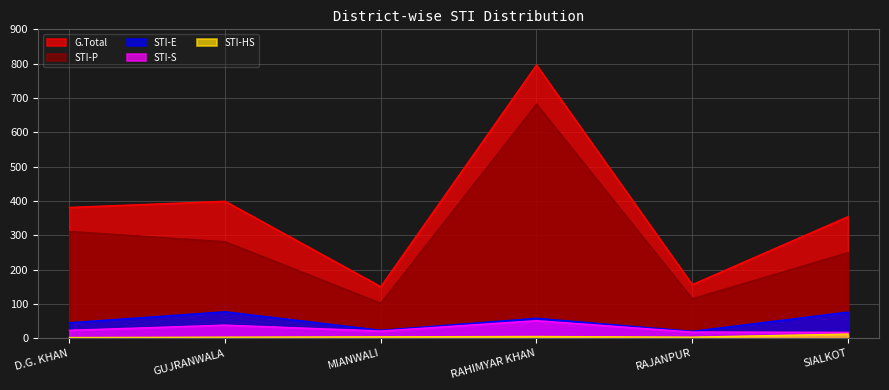

What is the sum of the STI-E values at SIALKOT and RAJANPUR?

96